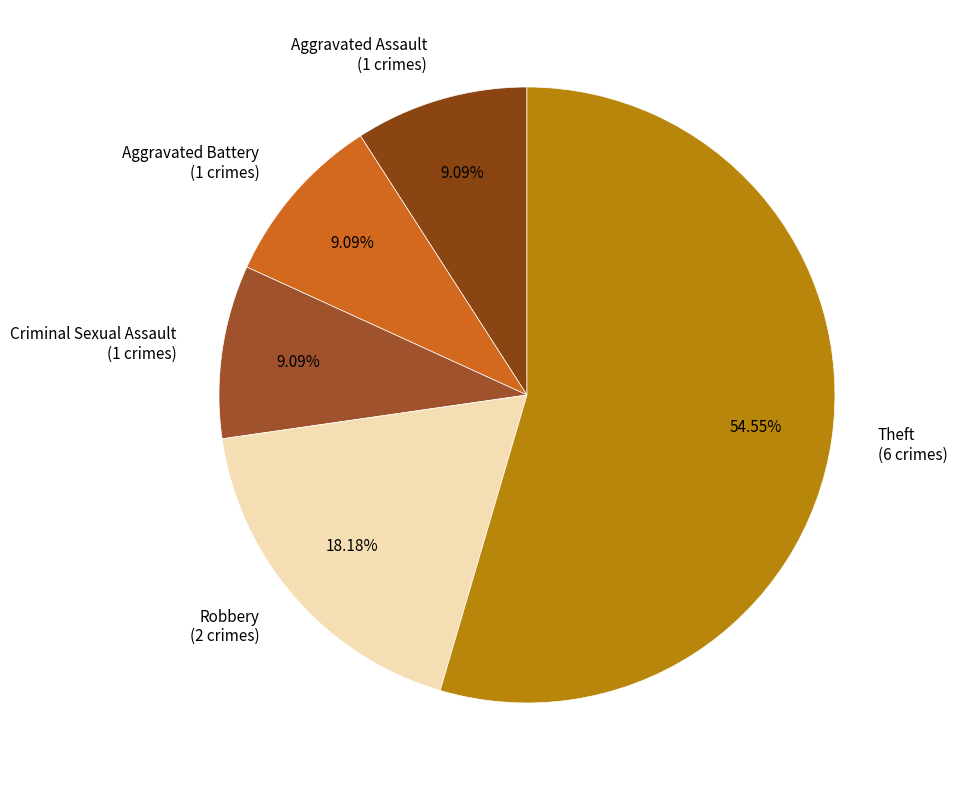

What is the total percentage of Theft and Criminal Sexual Assault?

63.6%